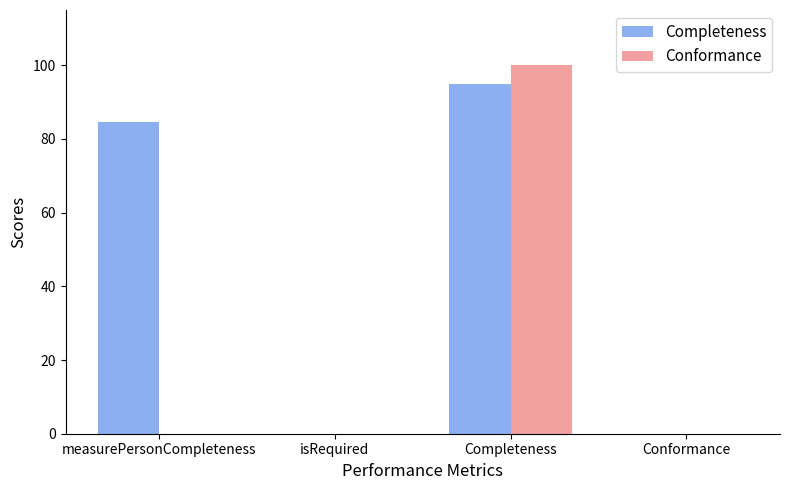

What are all the series names shown in the legend?

Completeness, Conformance